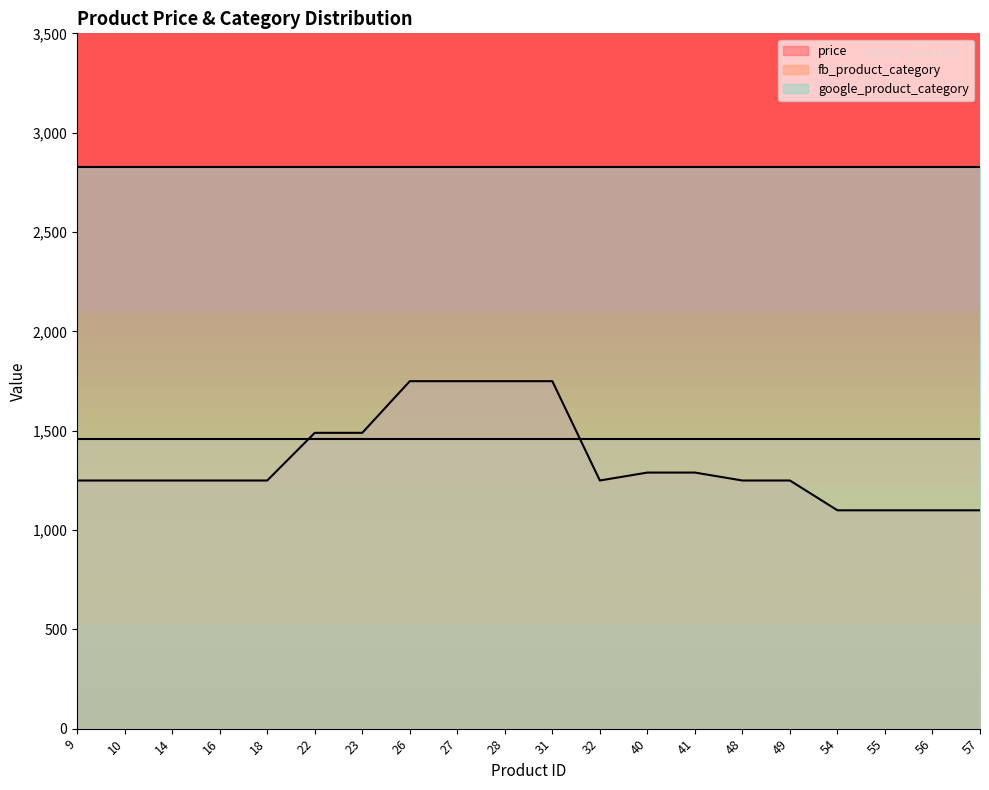

Which series has the largest total across all categories?

google_product_category